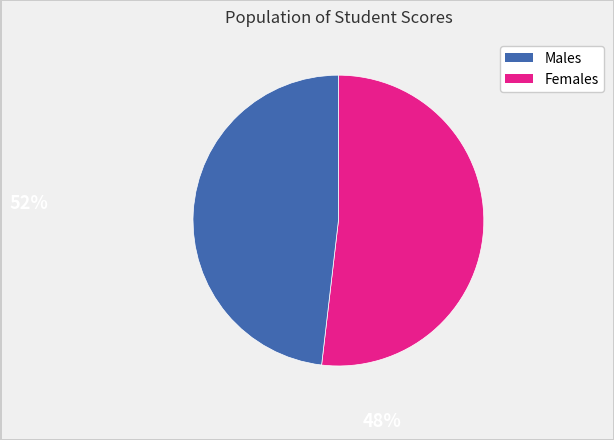

Is there a majority slice in this chart?

Yes